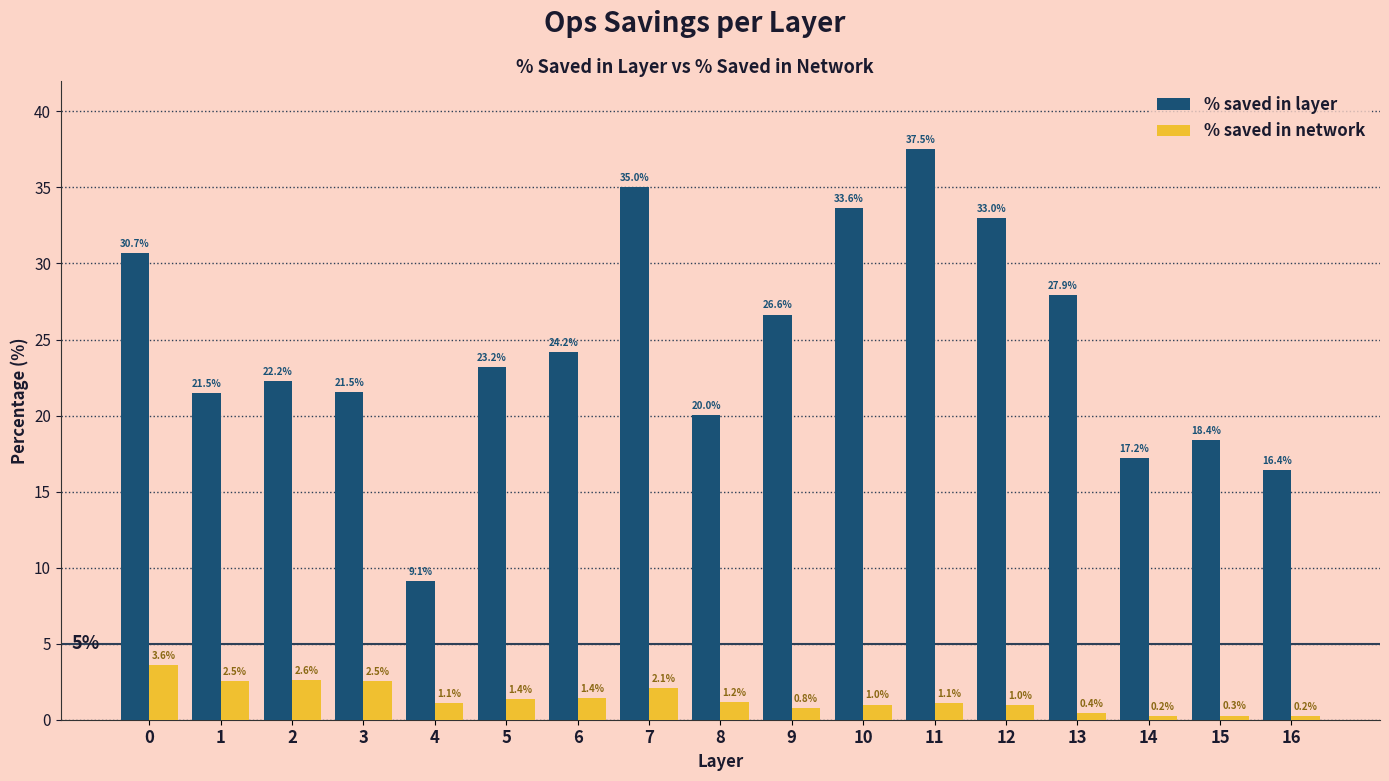

What is the spread (max minus min) of values at 0?

27.1